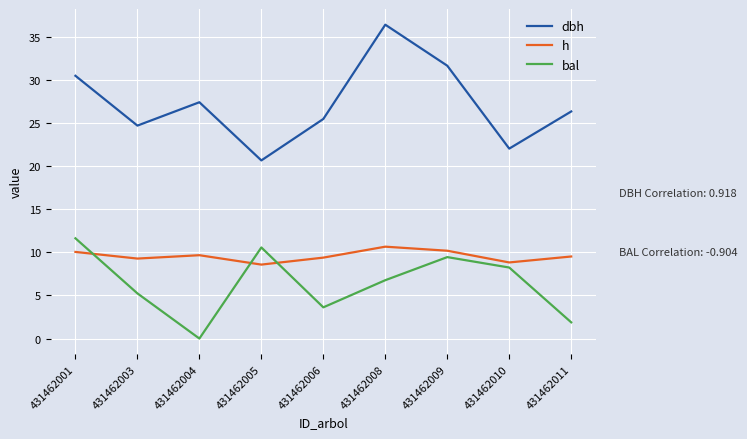

What is the greatest value displayed?

36.4